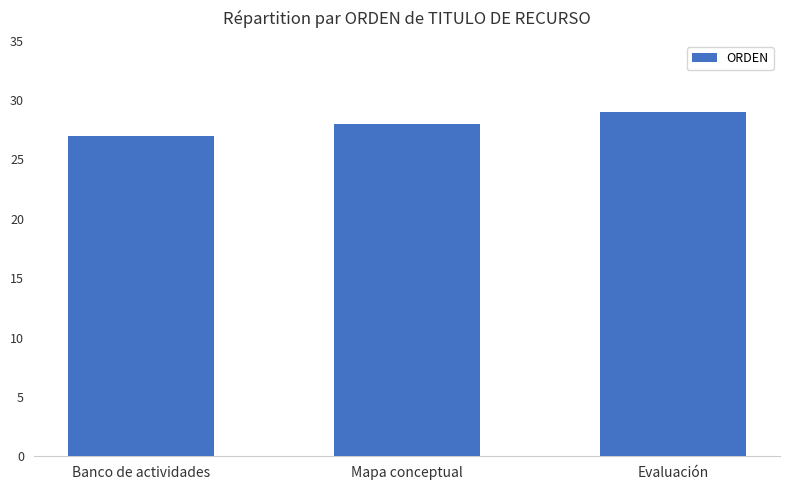

What is the change in value from Banco de actividades to Evaluación?

+2